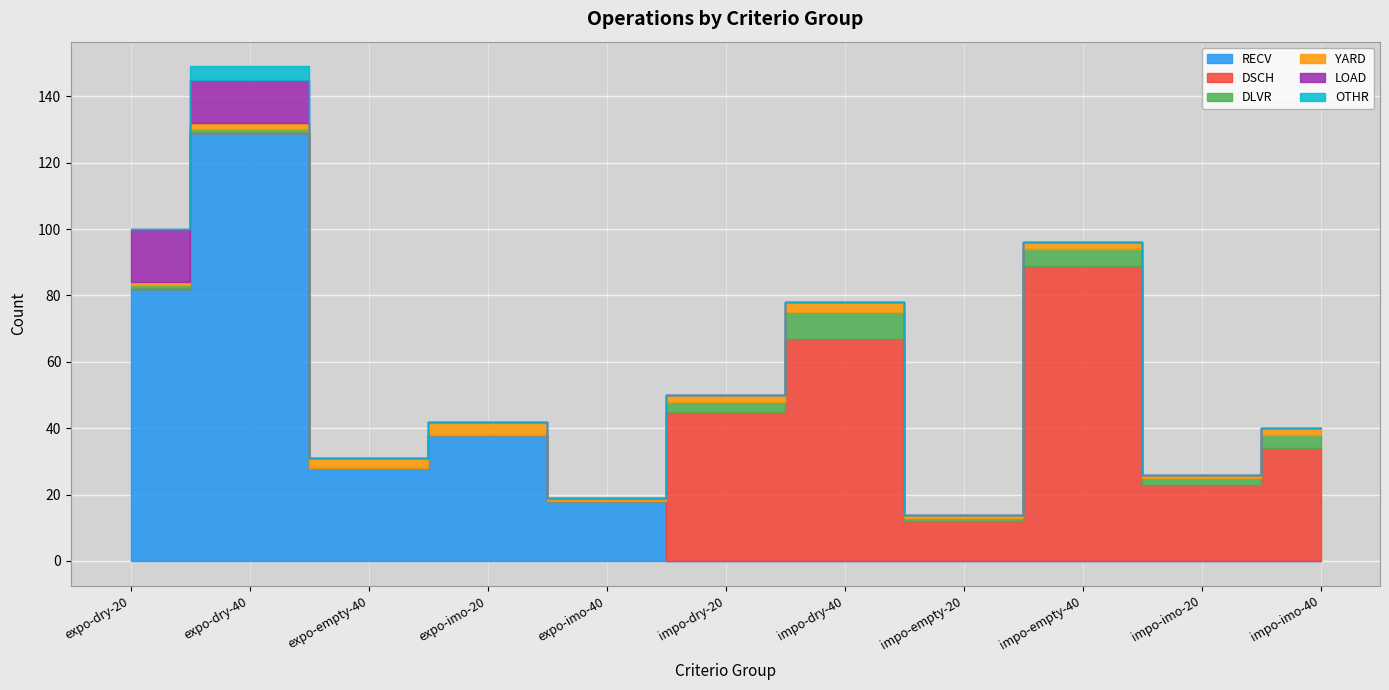

Between which two adjacent categories do RECV and DLVR first intersect?

expo-imo-40 and impo-dry-20